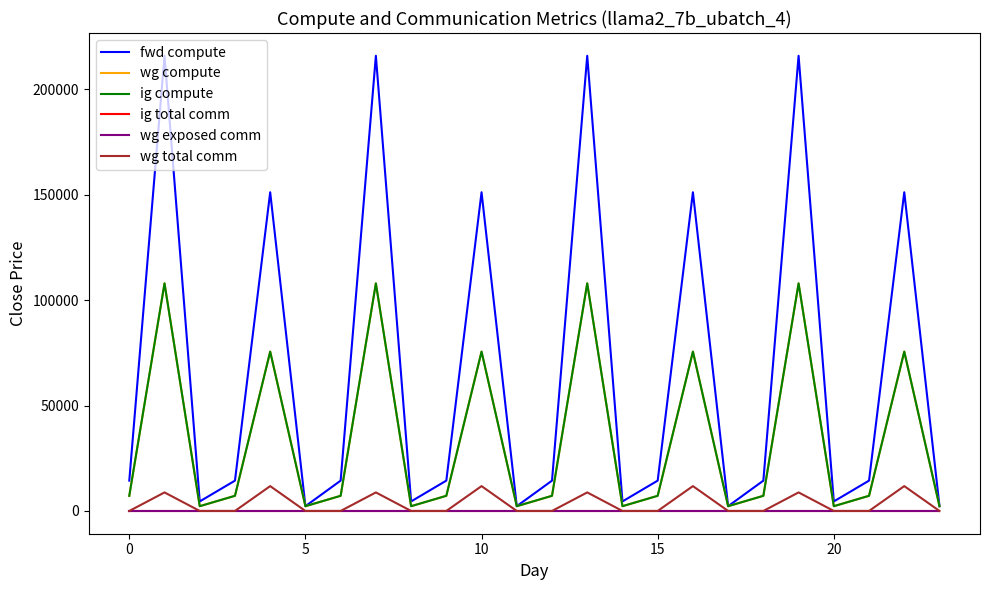

Is this an area chart (filled region under the line)?

No